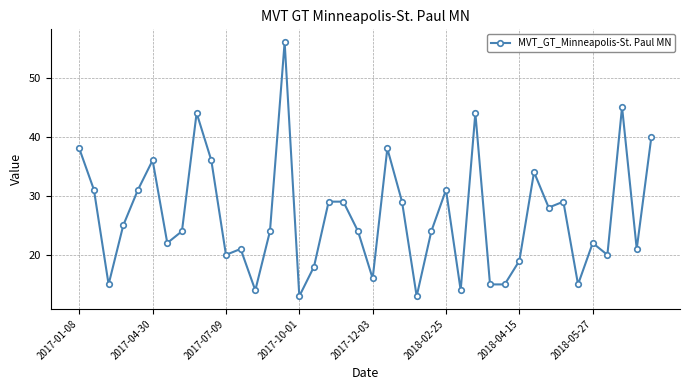

True or false: the data has more than 0 interior local peaks.

True